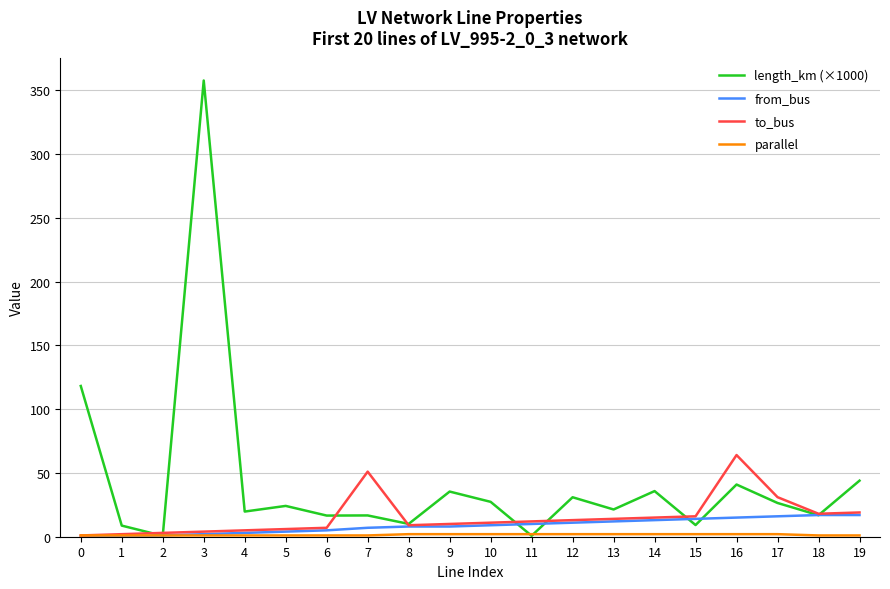

The value of to_bus at 16 is 64.0. True or false?

True